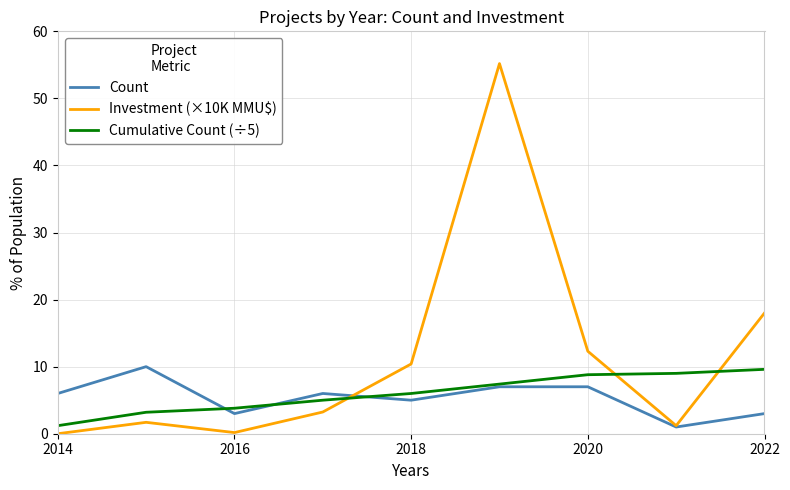

Which series has the largest range (max minus min)?

Investment (×10K MMU$)